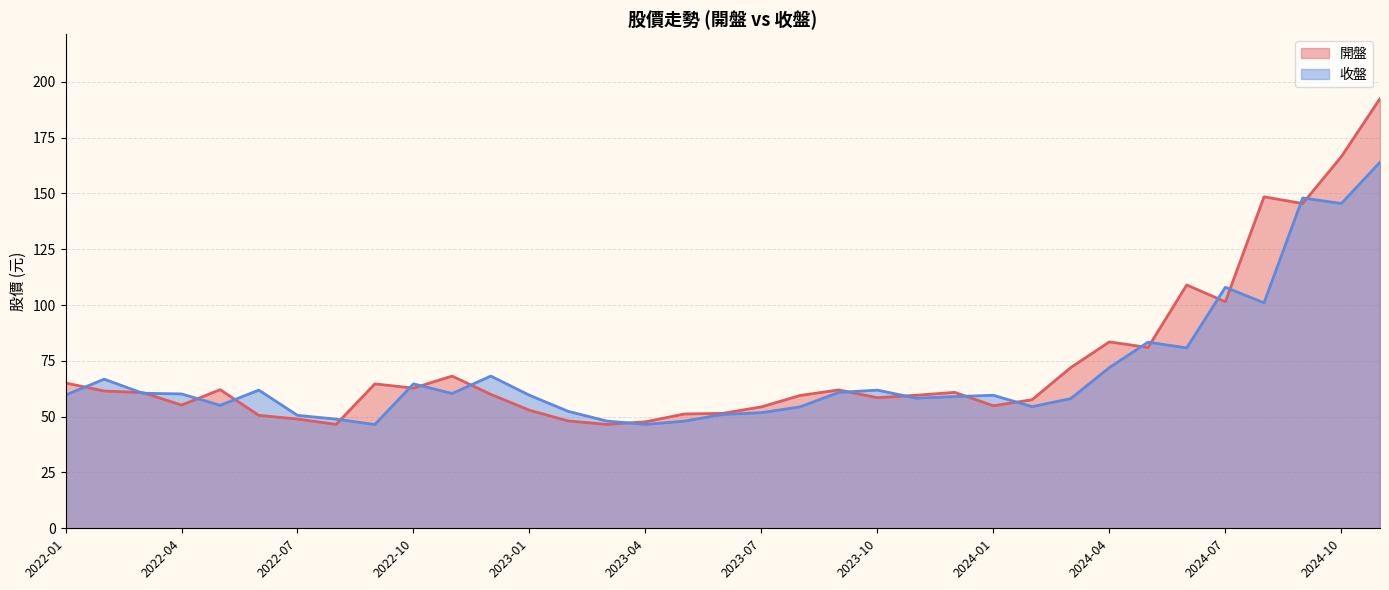

How many interior local valleys does the 開盤 series have?

9